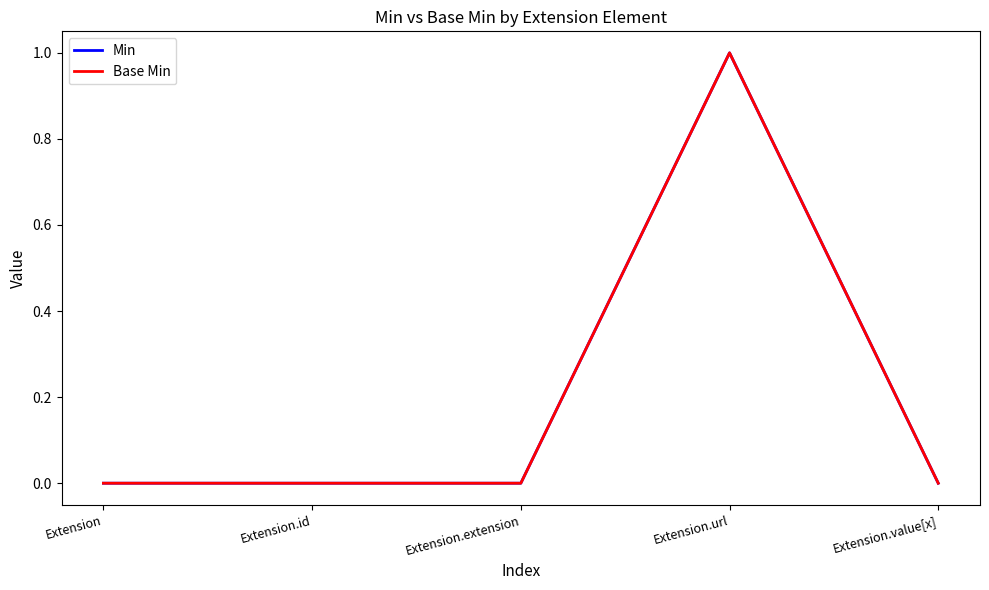

Reading left to right, what are all the values shown in this chart?

Min: 0	0	0	1	0
Base Min: 0	0	0	1	0